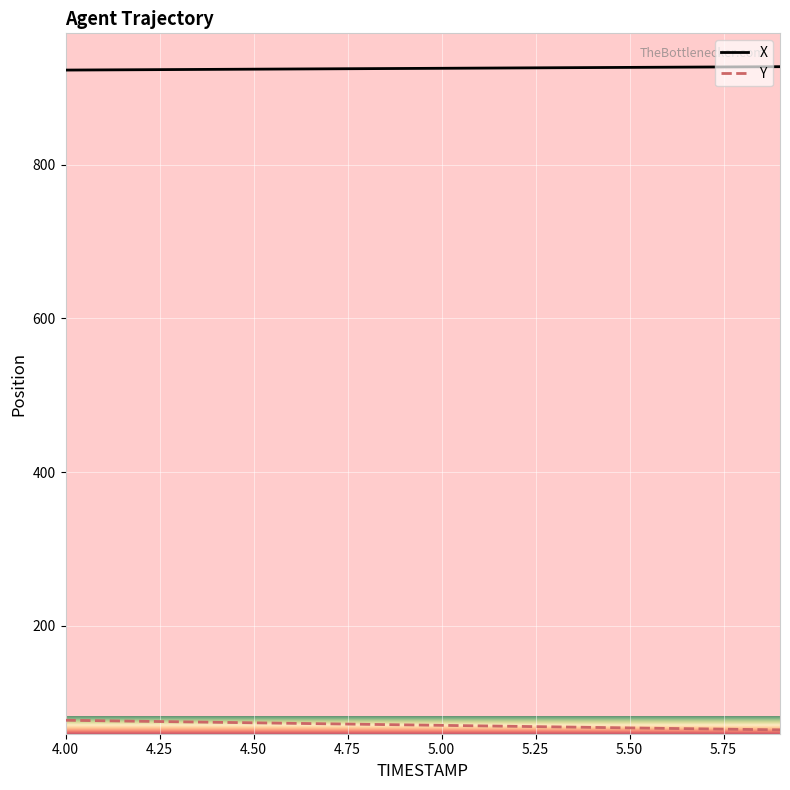

At how many categories does at least one series exceed 386?

20